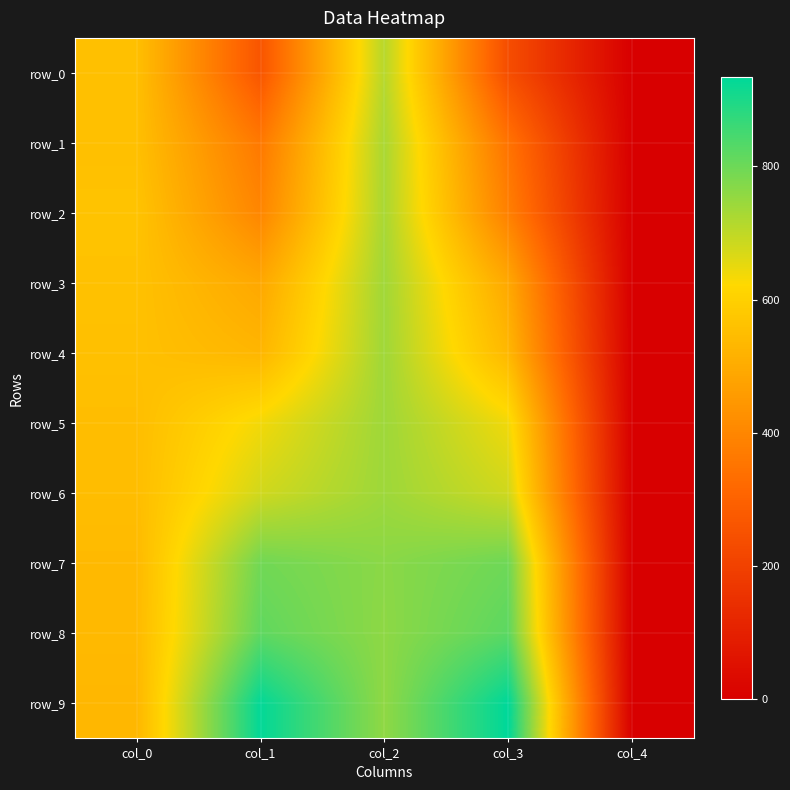

How many values in the row_1 series are below 362?

2